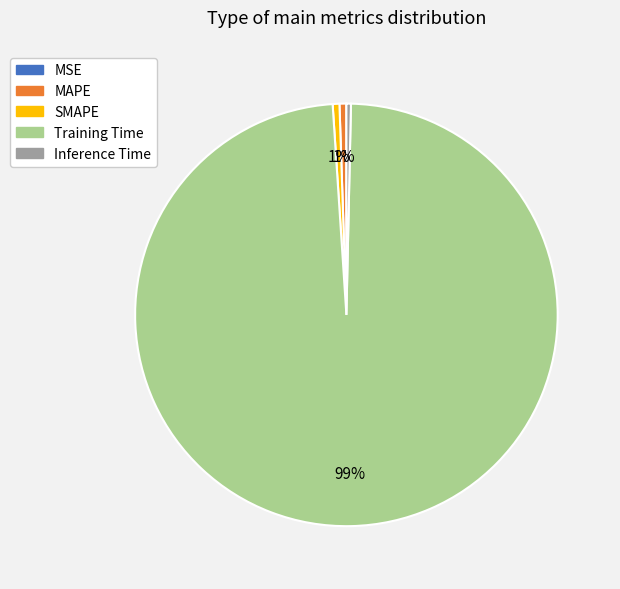

Do Training Time and SMAPE together represent more than half of the pie?

Yes